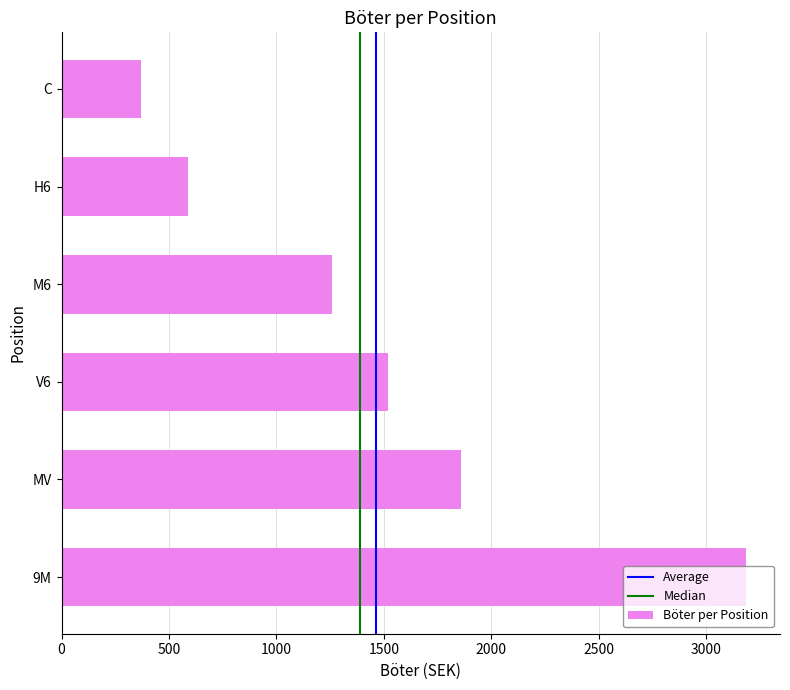

Between 9M and V6, which is larger?

9M